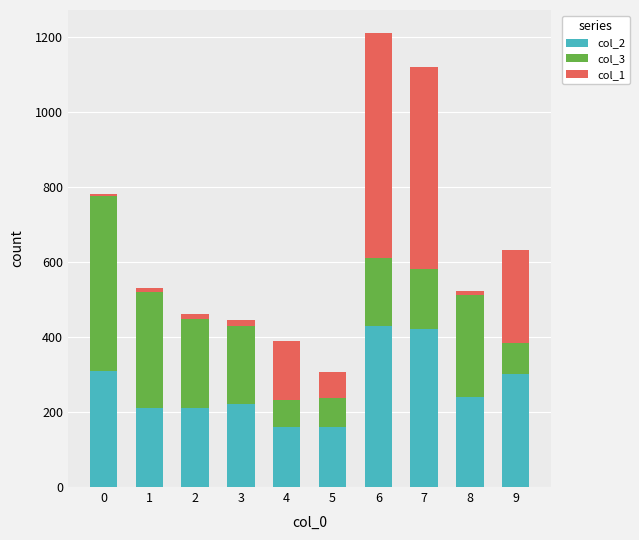

At which category is the sum across all series the highest?

6